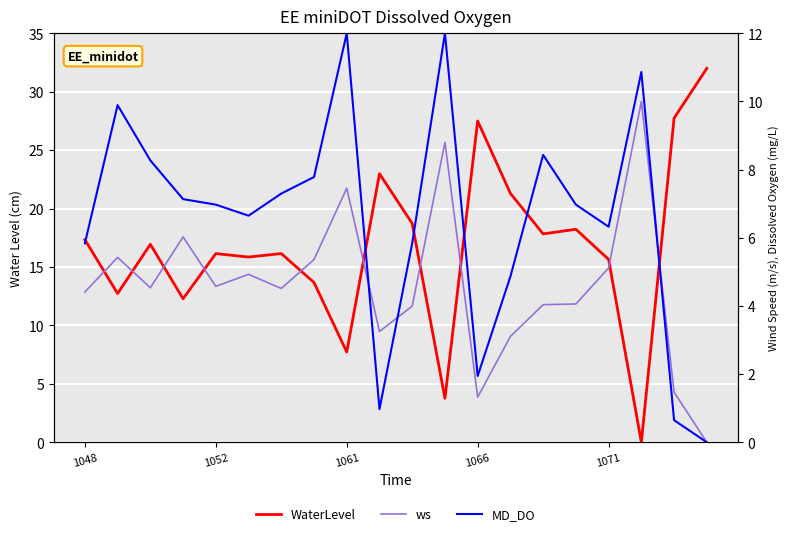

What is the total value across all series at 7?

26.8